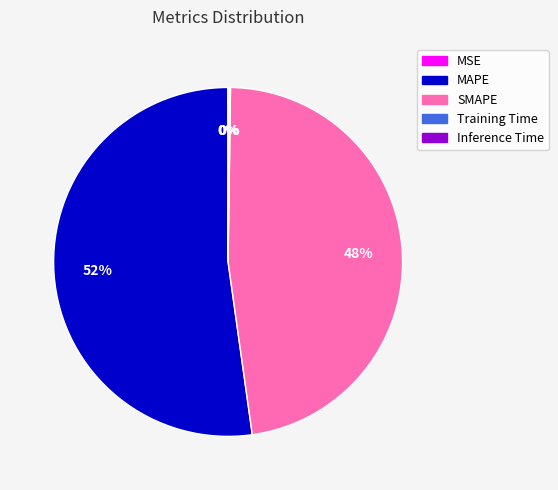

The SMAPE slice represents 60% of the pie. True or false?

False